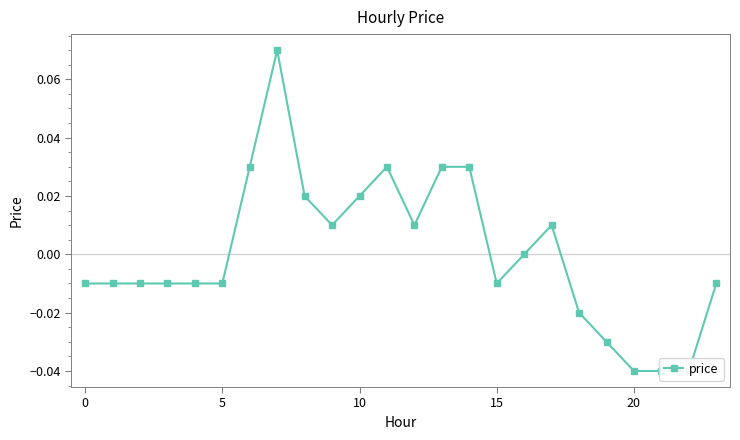

At which label is the value closest to 0?

16